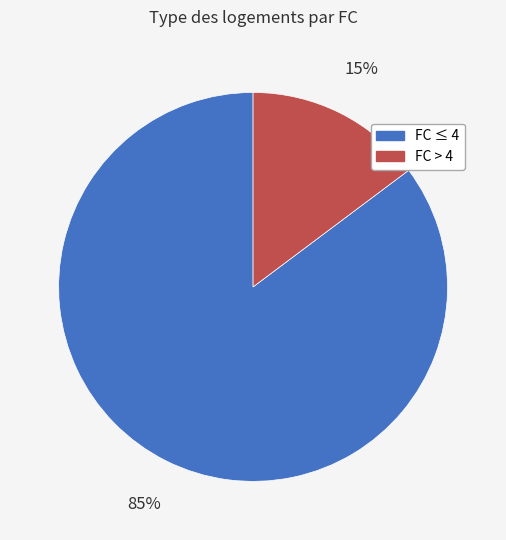

How many segments does this pie chart have?

2